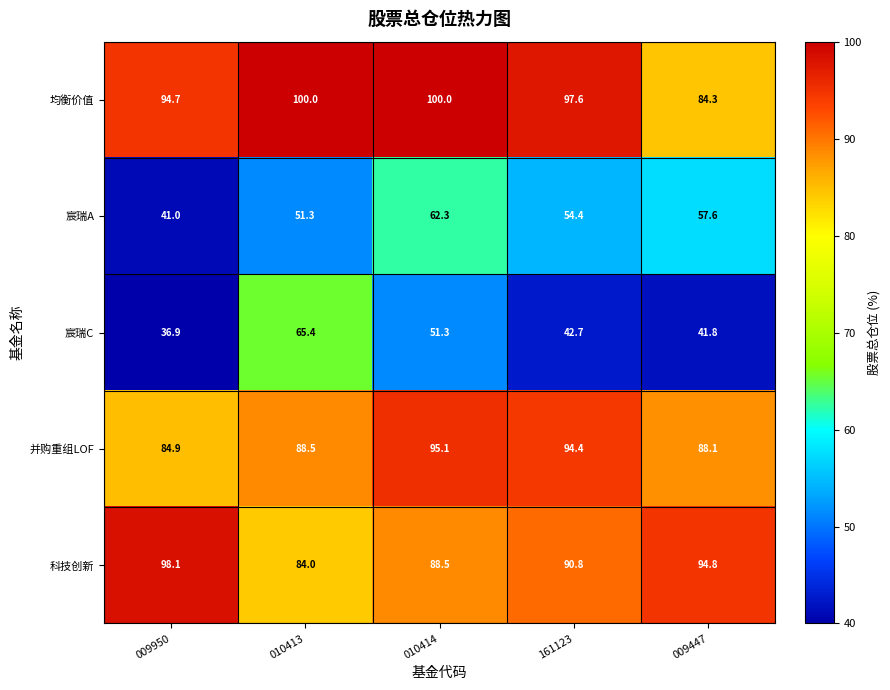

Which category has the lowest value in the 宸瑞A series?

009950